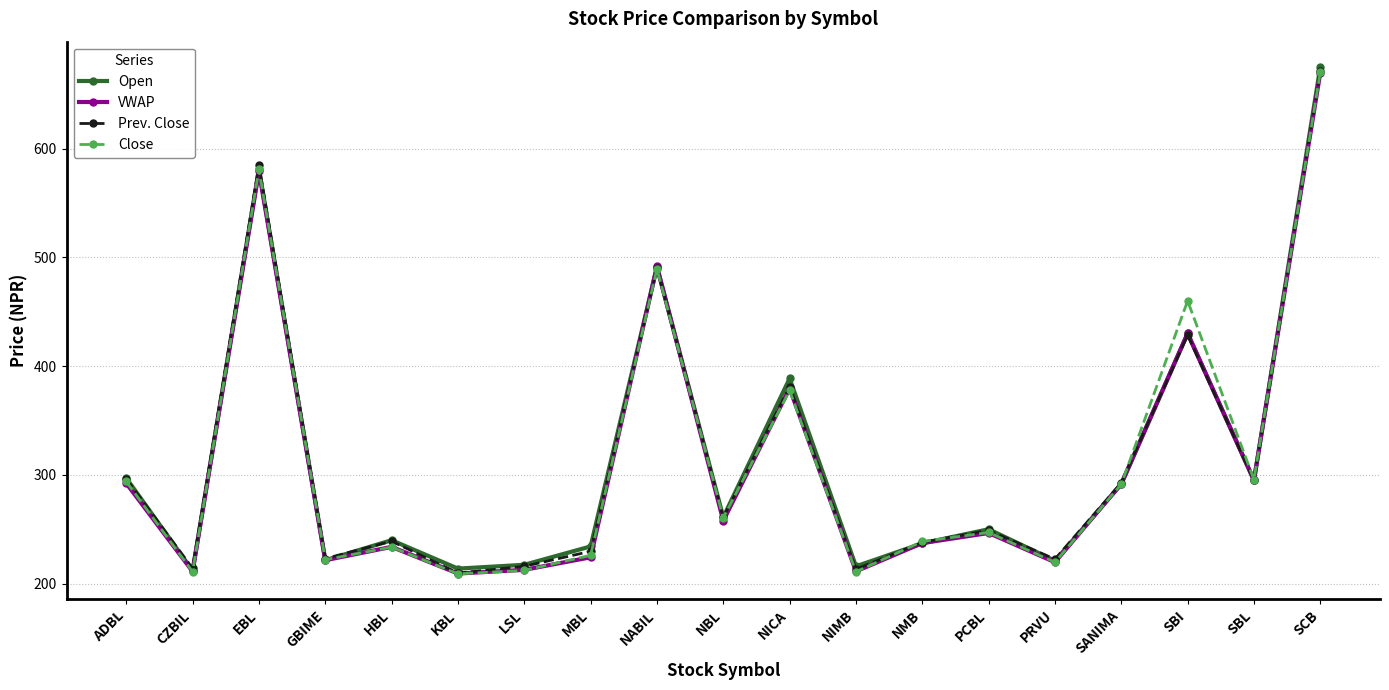

At which label is Close closest to 439?

SBI